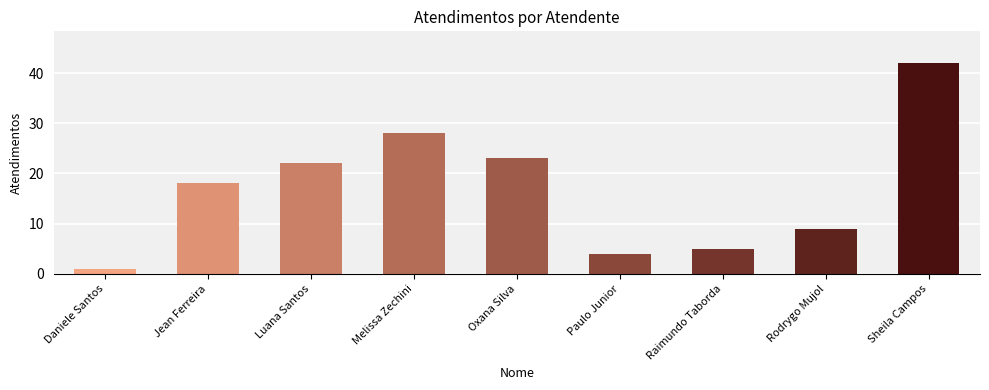

Reading left to right, transcribe all the data shown in this chart.

Daniele Santos=1	Jean Ferreira=18	Luana Santos=22	Melissa Zechini=28	Oxana Silva=23	Paulo Junior=4	Raimundo Taborda=5	Rodrygo Mujol=9	Sheila Campos=42